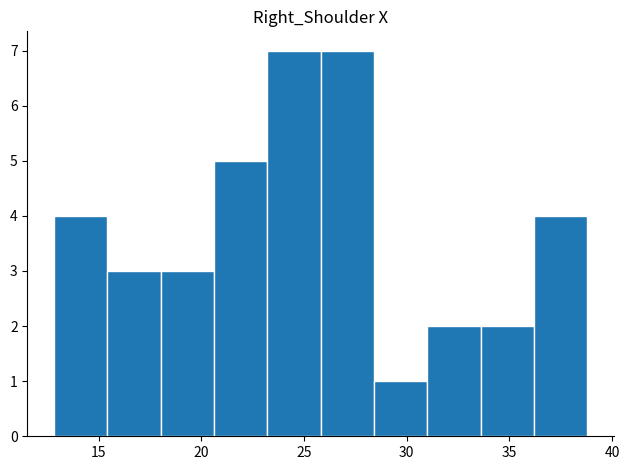

Reading left to right, transcribe this chart: for each bar, give the range it covers on the x-axis and its height. Neither the bar edges nor the heights are printed on the chart, so give them approximately, as read against the axes.

13.0 to 15.5: 4
15.5 to 18.0: 3
18.0 to 20.5: 3
20.5 to 23.0: 5
23.0 to 26.0: 7
26.0 to 28.5: 7
28.5 to 31.0: 1
31.0 to 33.5: 2
33.5 to 36.0: 2
36.0 to 39.0: 4